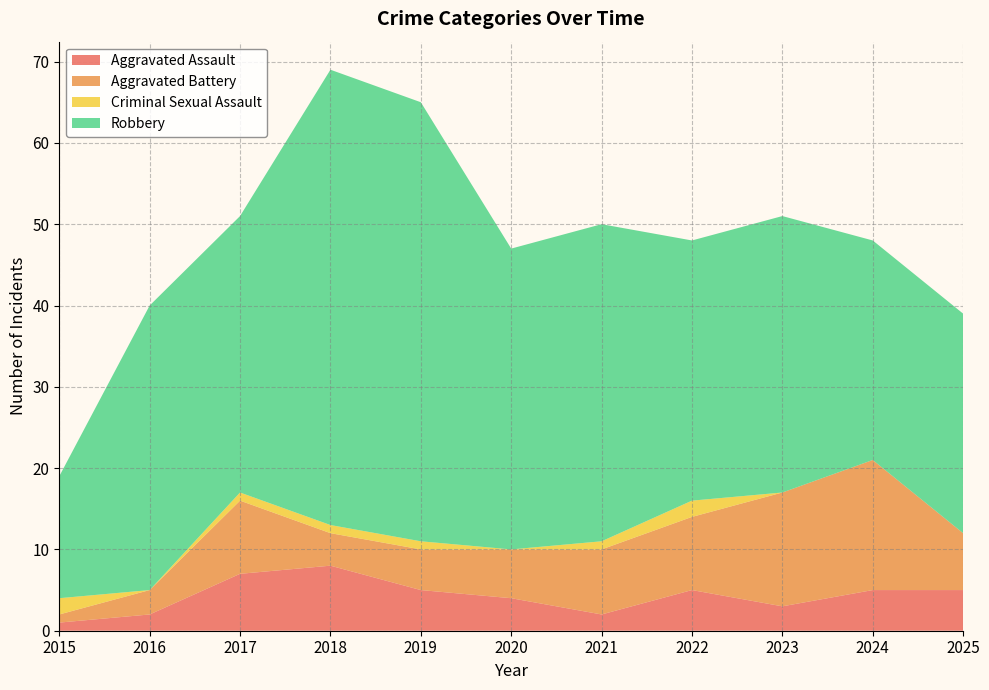

Reading left to right, what are all the values shown in this chart?

Aggravated Assault: 2015=1	2016=2	2017=7	2018=8	2019=5	2020=4	2021=2	2022=5	2023=3	2024=5	2025=5
Aggravated Battery: 2015=1	2016=3	2017=9	2018=4	2019=5	2020=6	2021=8	2022=9	2023=14	2024=16	2025=7
Criminal Sexual Assault: 2015=2	2016=0	2017=1	2018=1	2019=1	2020=0	2021=1	2022=2	2023=0	2024=0	2025=0
Robbery: 2015=15	2016=35	2017=34	2018=56	2019=54	2020=37	2021=39	2022=32	2023=34	2024=27	2025=27